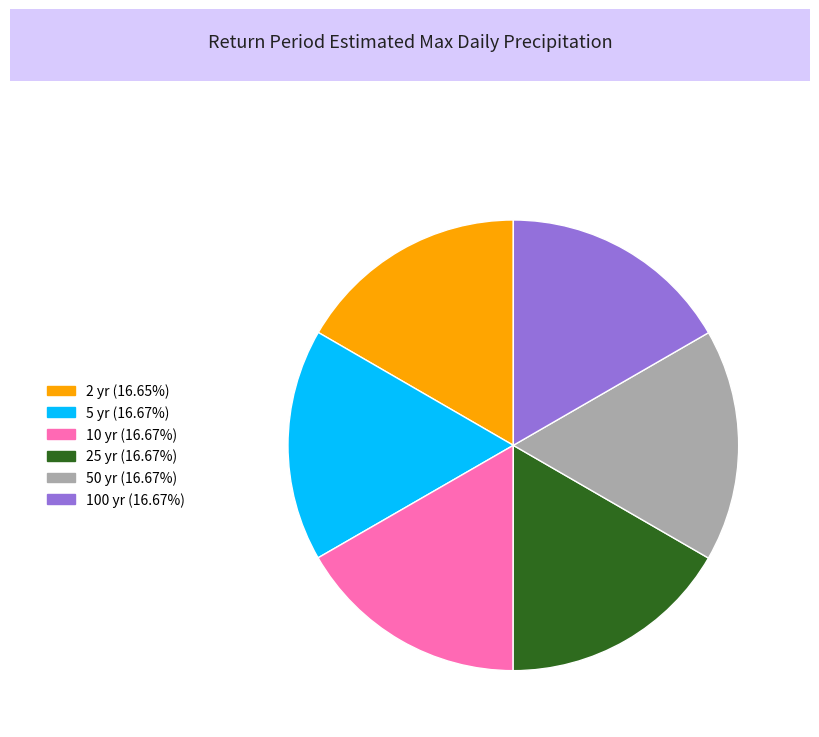

Is there a majority slice in this chart?

No